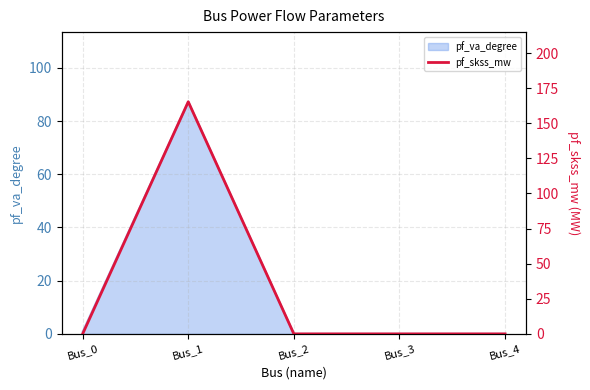

The value of pf_va_degree at Bus_1 is 87.3. True or false?

True